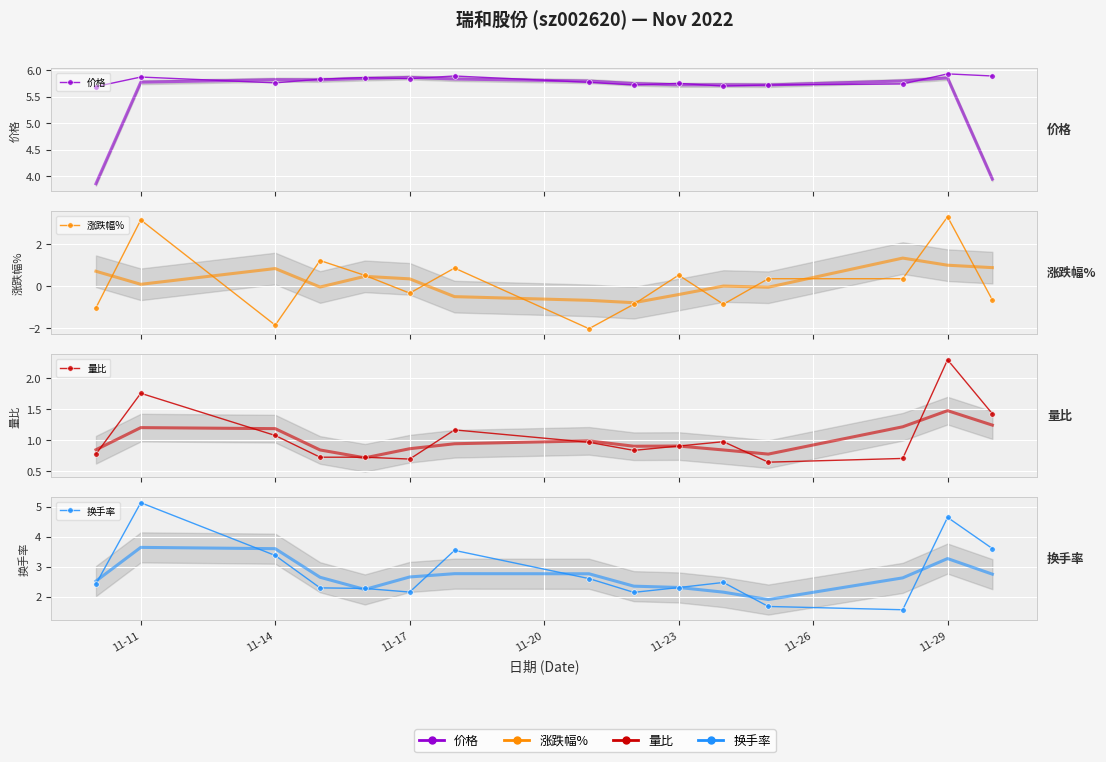

What position from the left is 11-29?

14